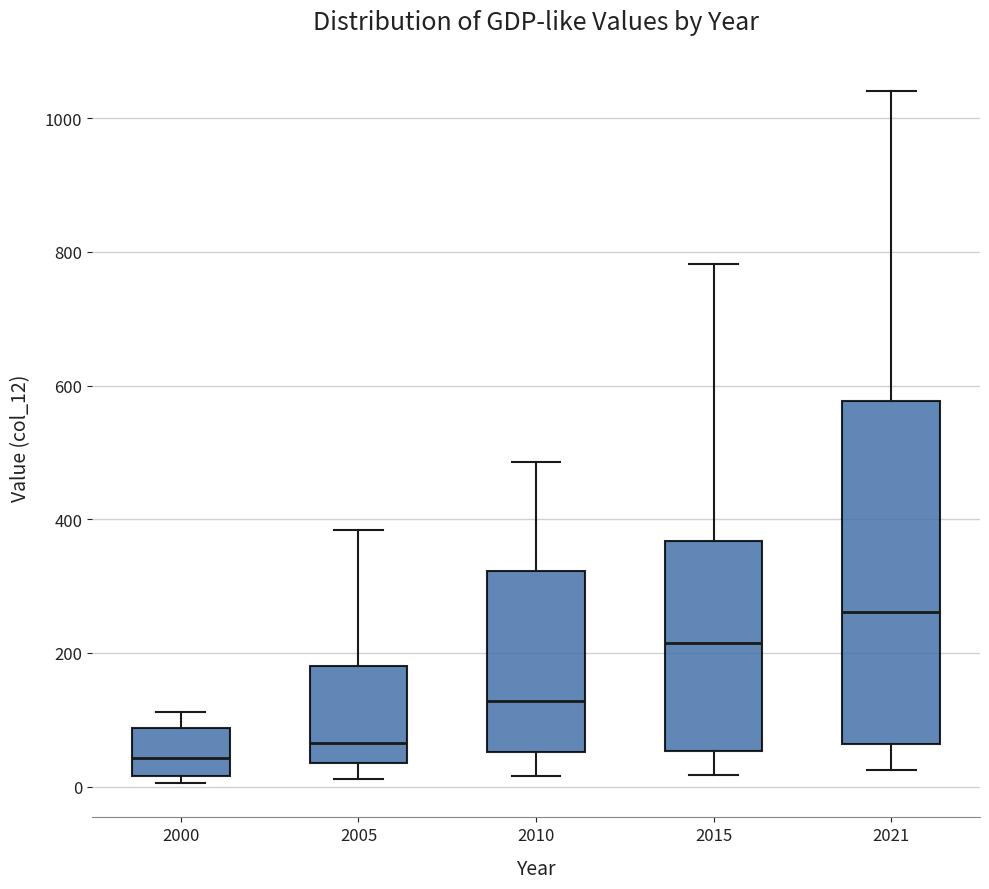

Reading left to right, read every box against the y-axis: the position of its median line, the range the box covers, and the ends of its whiskers. The values are not printed on the chart, so give them approximately, as read against the axis.

2000: median 40, box 20 to 80, whiskers 0 to 120
2005: median 60, box 40 to 180, whiskers 20 to 380
2010: median 120, box 60 to 320, whiskers 20 to 480
2015: median 220, box 60 to 360, whiskers 20 to 780
2021: median 260, box 60 to 580, whiskers 20 to 1040